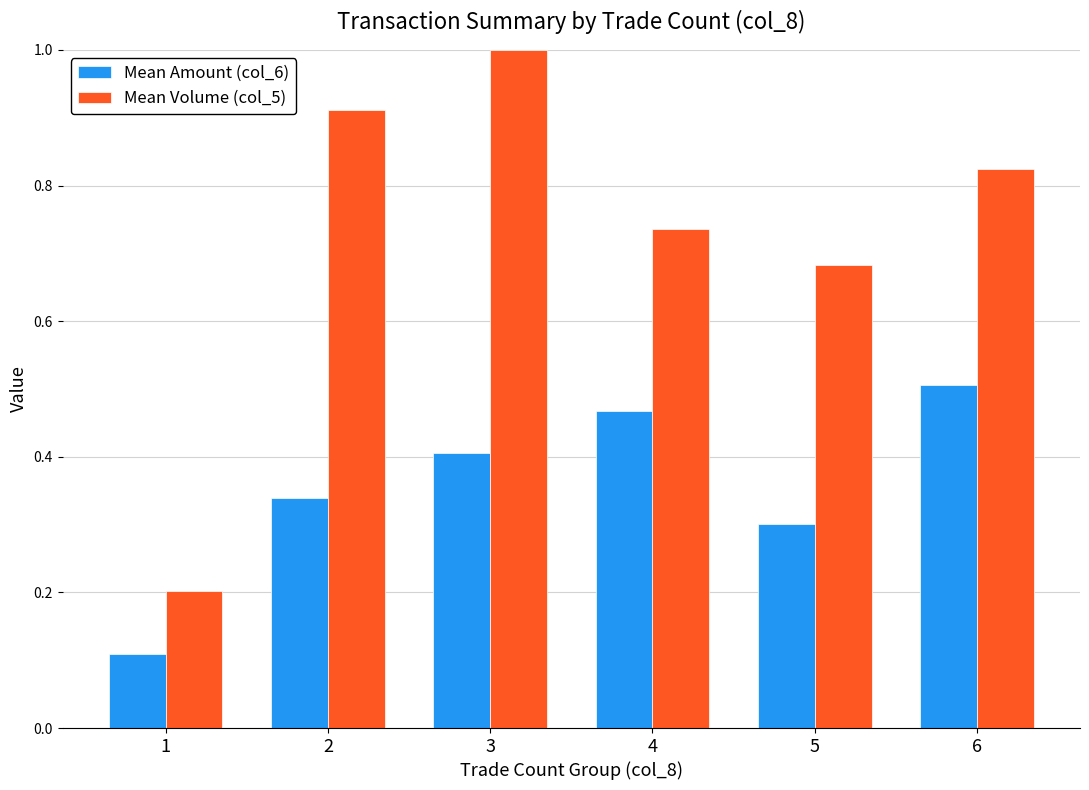

What is the maximum value shown in the chart?

1.0